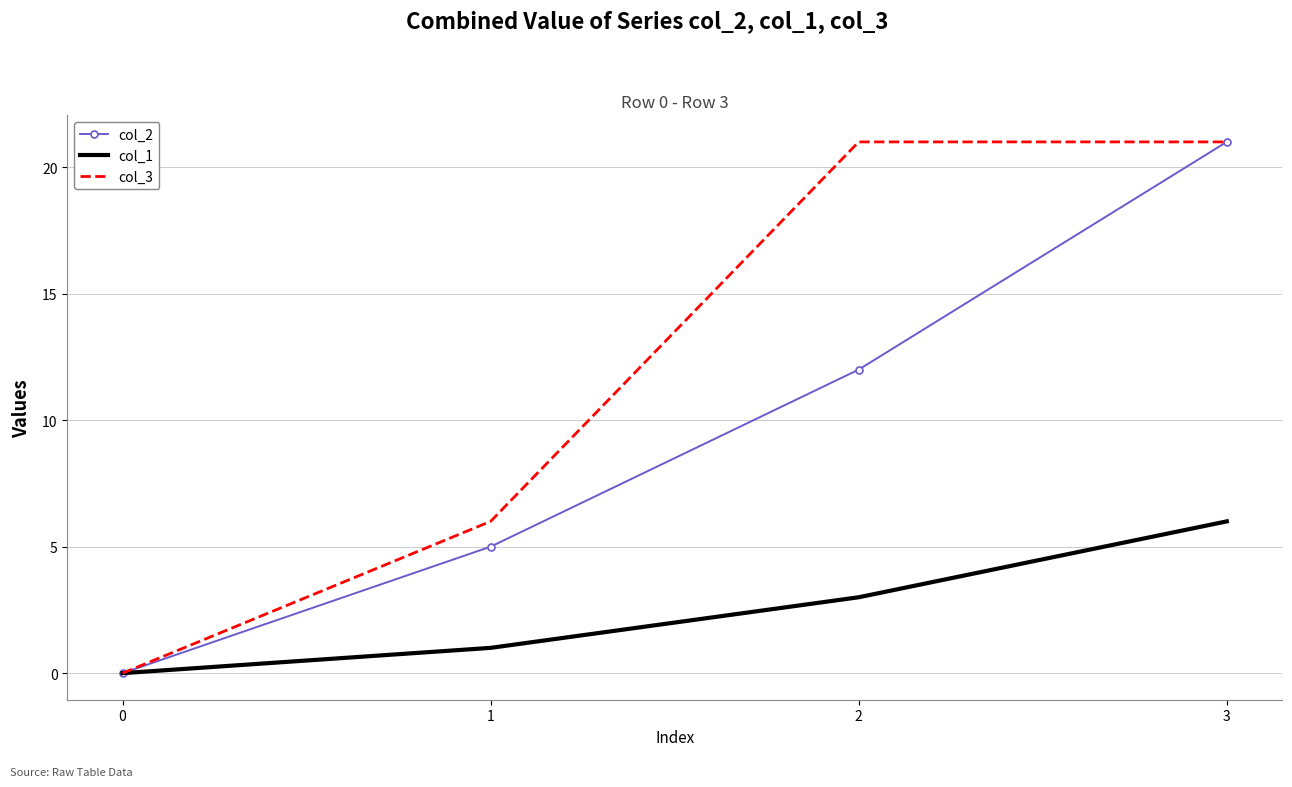

What is the spread (max minus min) of values at 2?

18